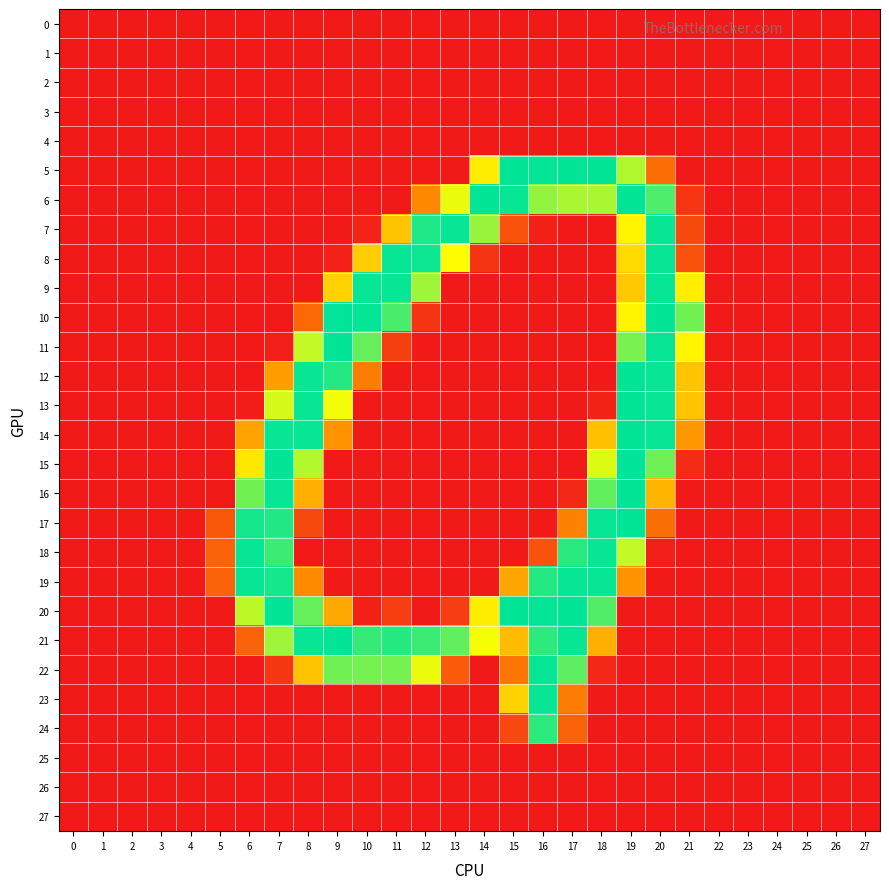

How many categories are shown in the chart?

28